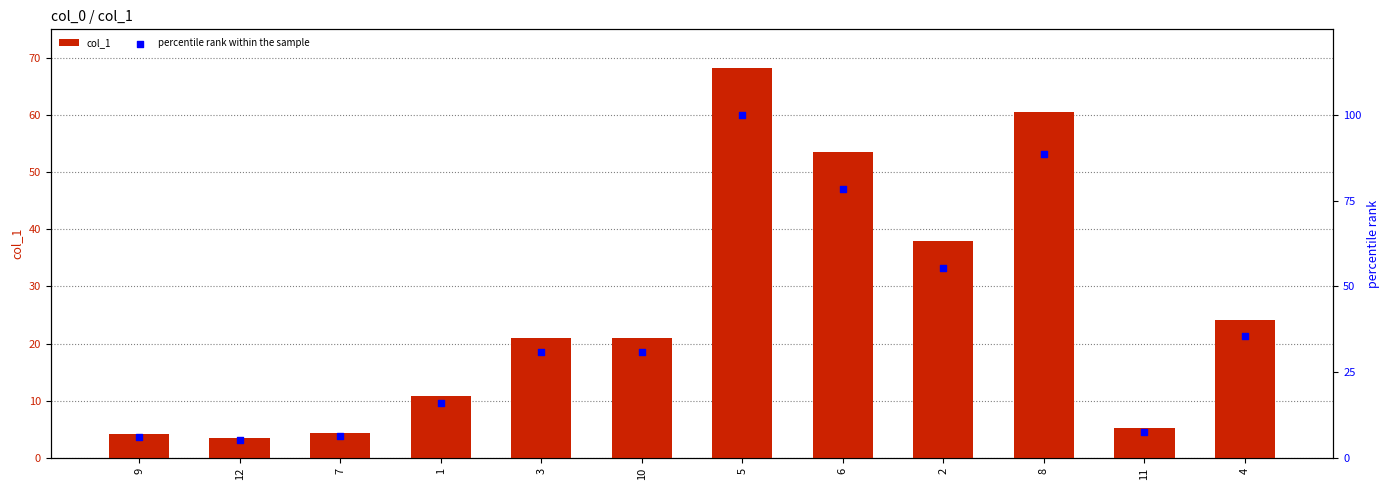

At which category is the sum across all series the highest?

5